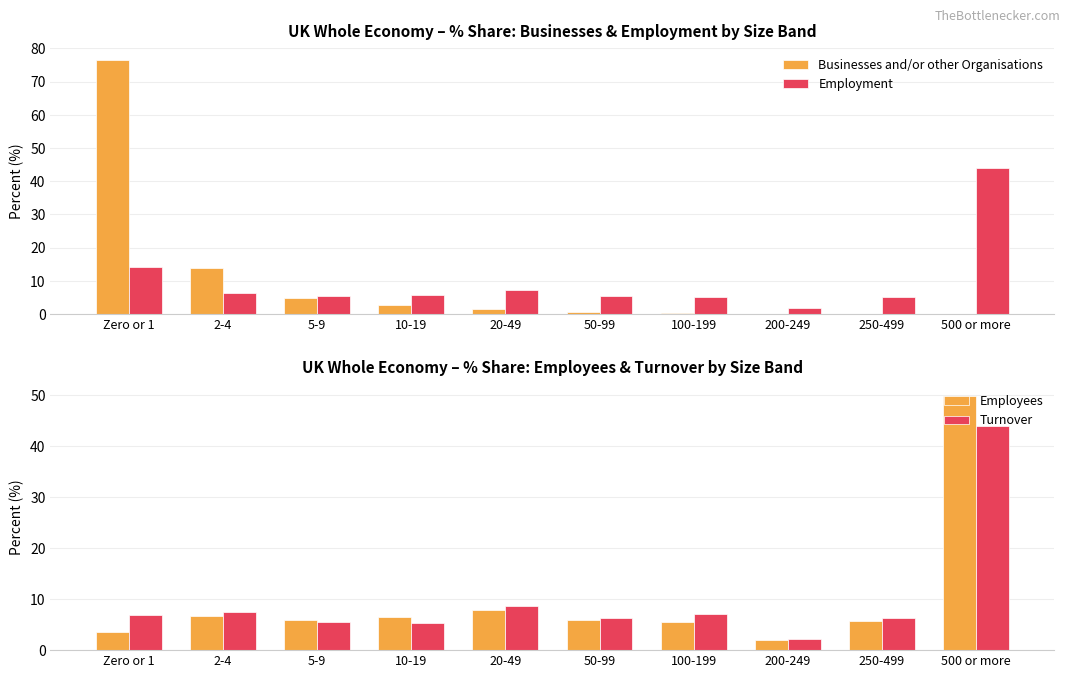

List the series in order of their peak value, highest first.

Businesses and/or other Organisations, Employees, Turnover, Employment